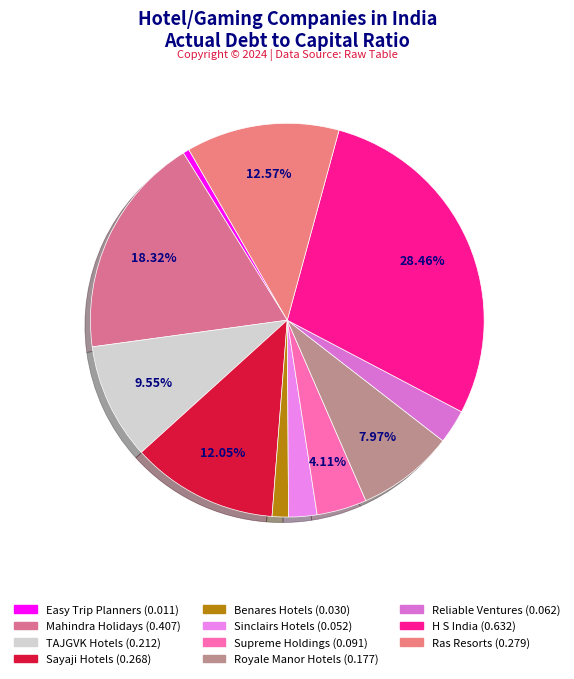

Count the number of slices in the pie.

11